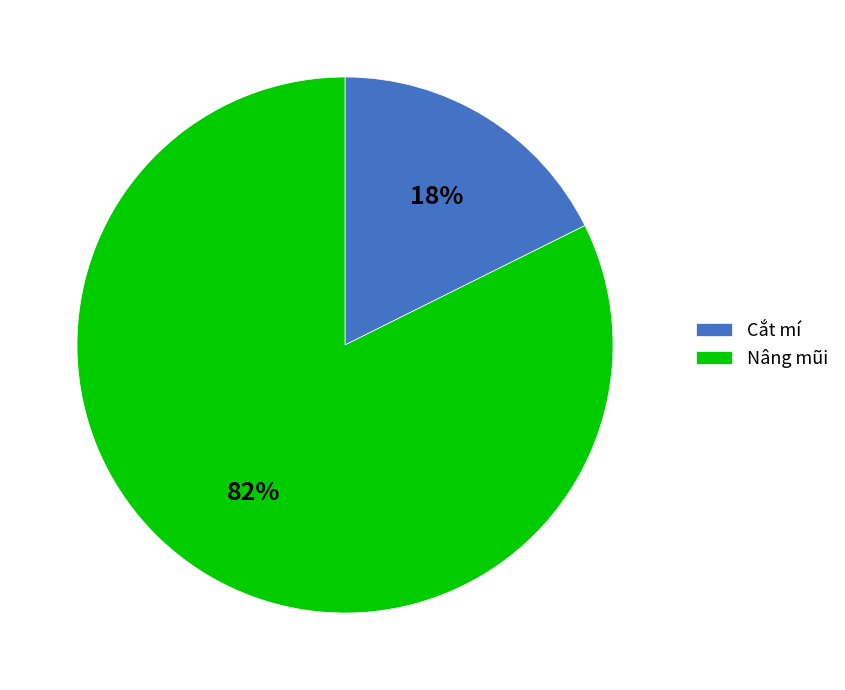

Combined, do Cắt mí and Nâng mũi account for over 50%?

Yes